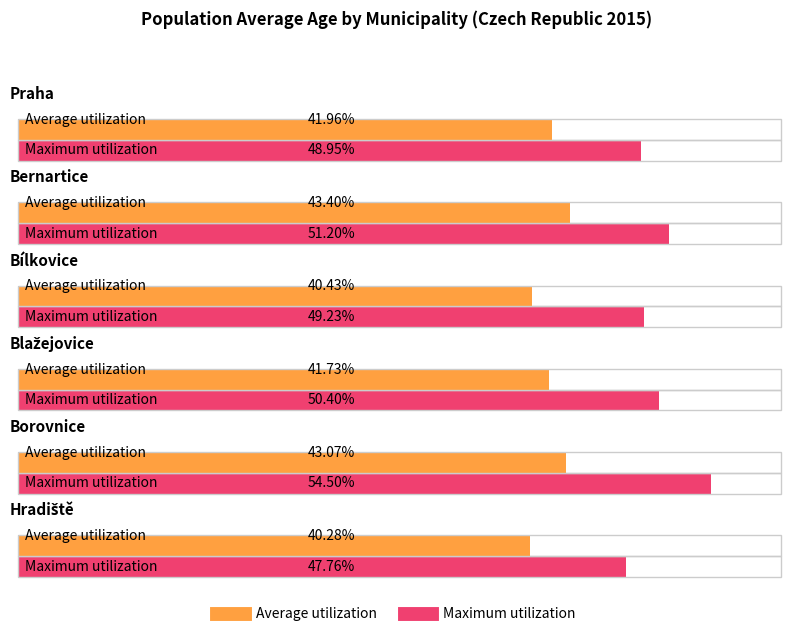

At which label does Maximum utilization reach its minimum?

Hradiště